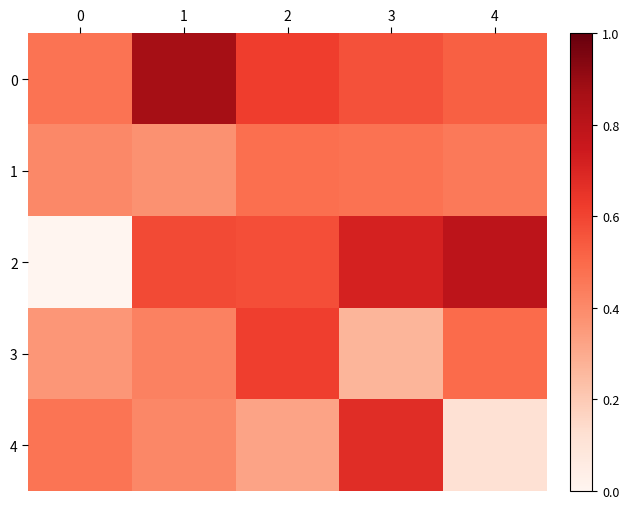

Reading left to right, transcribe all the data shown in this chart.

0: 0=0.5	1=0.9	2=0.6	3=0.6	4=0.5
1: 0=0.4	1=0.4	2=0.5	3=0.5	4=0.5
2: 0=0.0	1=0.6	2=0.6	3=0.7	4=0.8
3: 0=0.4	1=0.4	2=0.6	3=0.3	4=0.5
4: 0=0.5	1=0.4	2=0.3	3=0.7	4=0.1